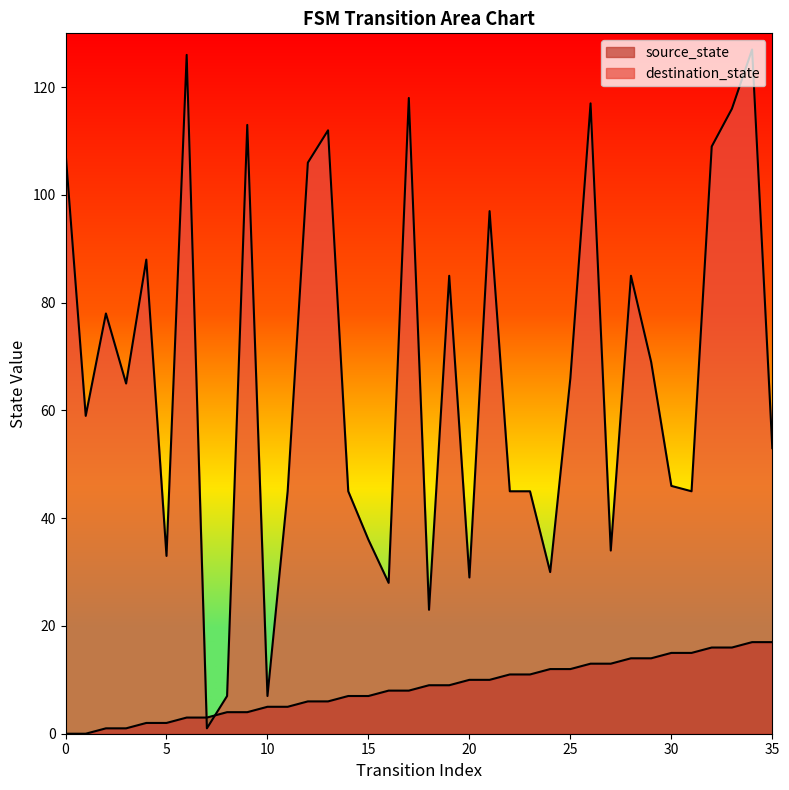

Which series ends up on top after the final intersection of destination_state and source_state?

destination_state